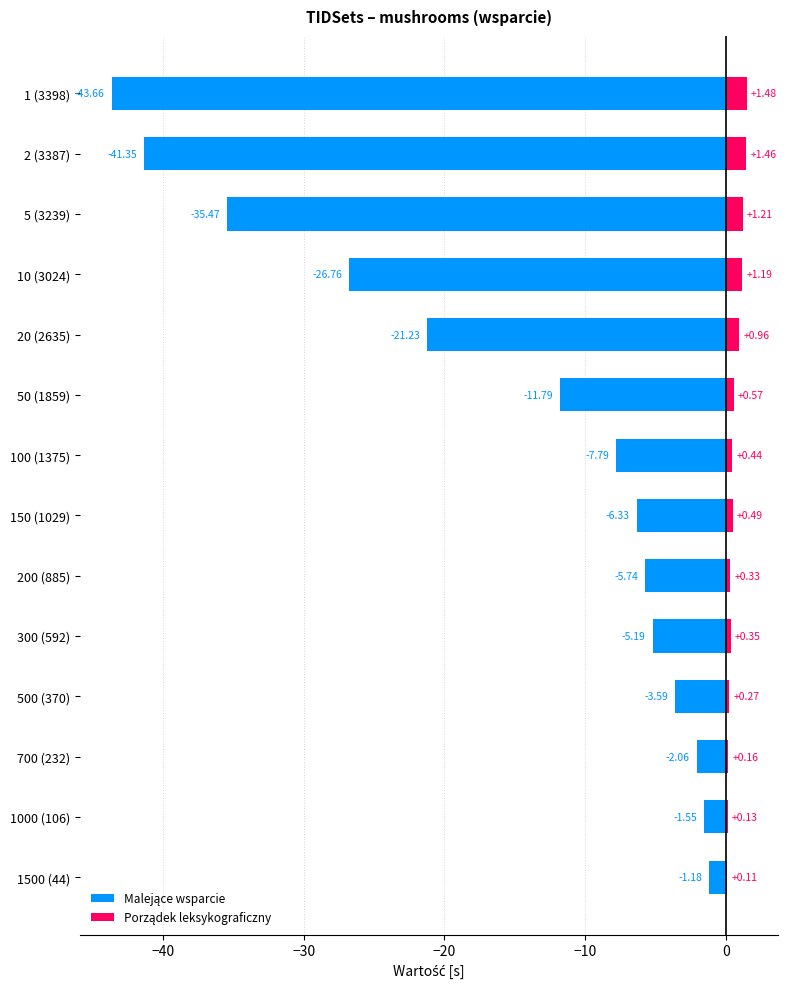

What is the smallest value displayed?

-43.7